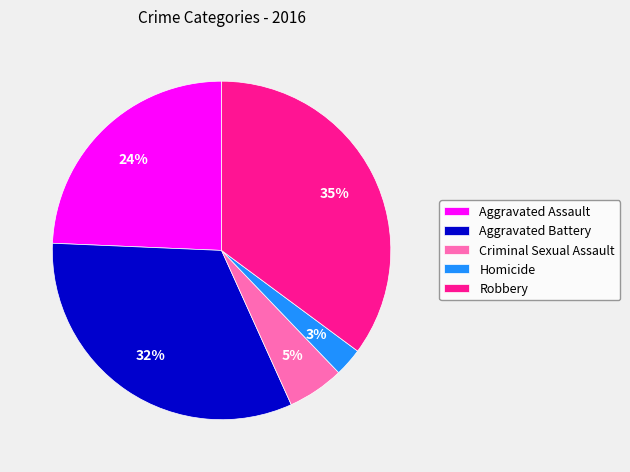

To the nearest percent, what portion does Aggravated Assault represent?

24%